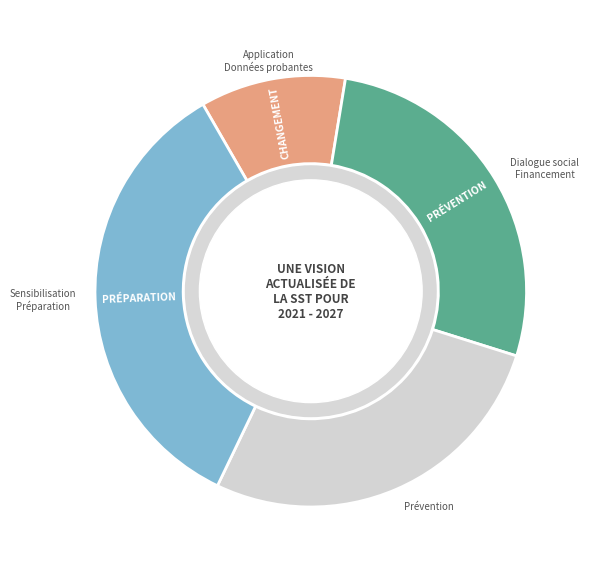

Is there a majority slice in this chart?

No